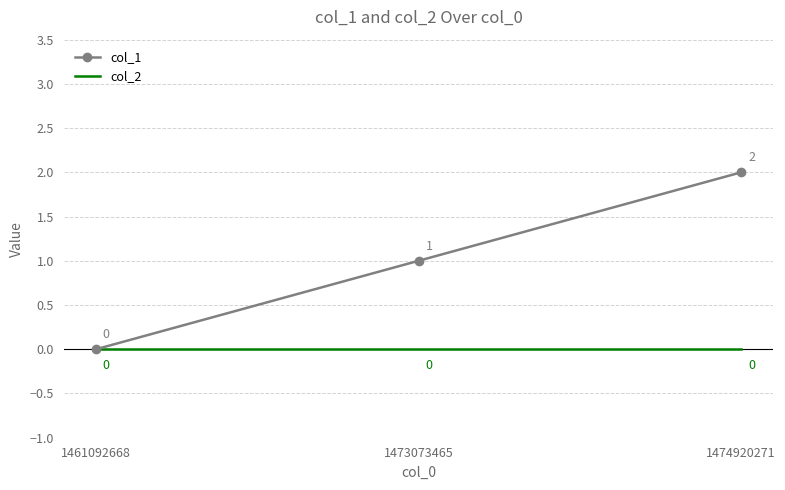

What is the difference between the highest and lowest values at 1473073465?

1